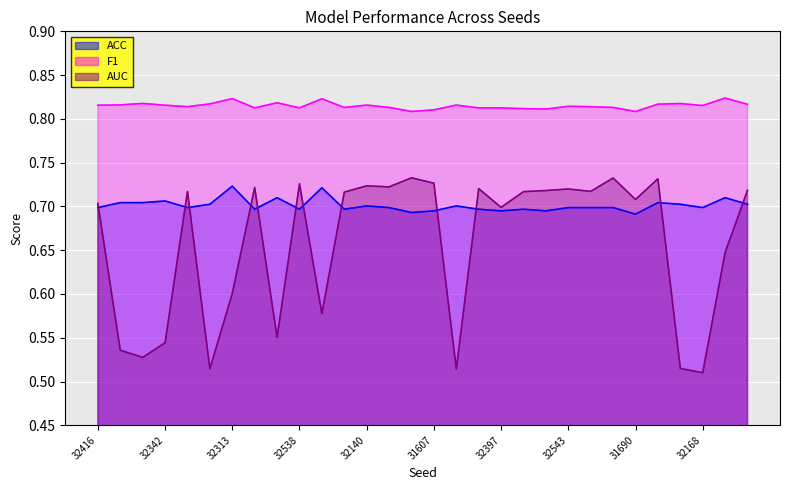

Is the value of F1 at 31948 greater than the value of AUC at 31786?

Yes